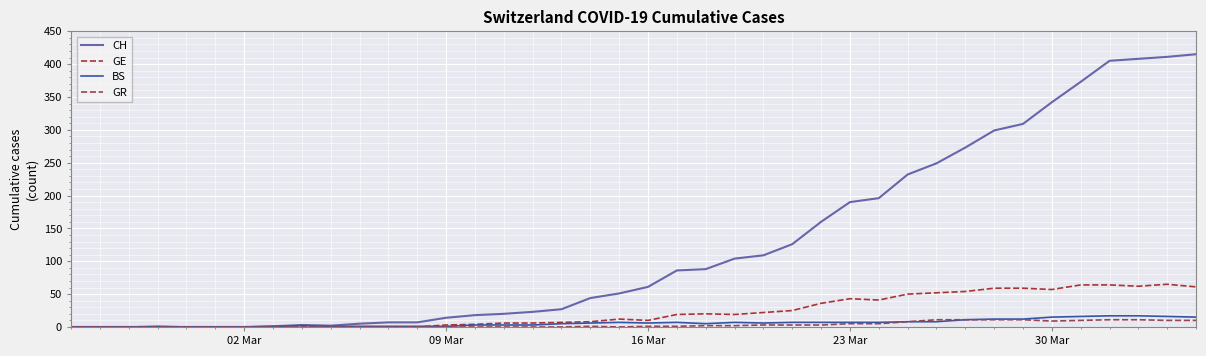

Which series has the largest total across all categories?

CH